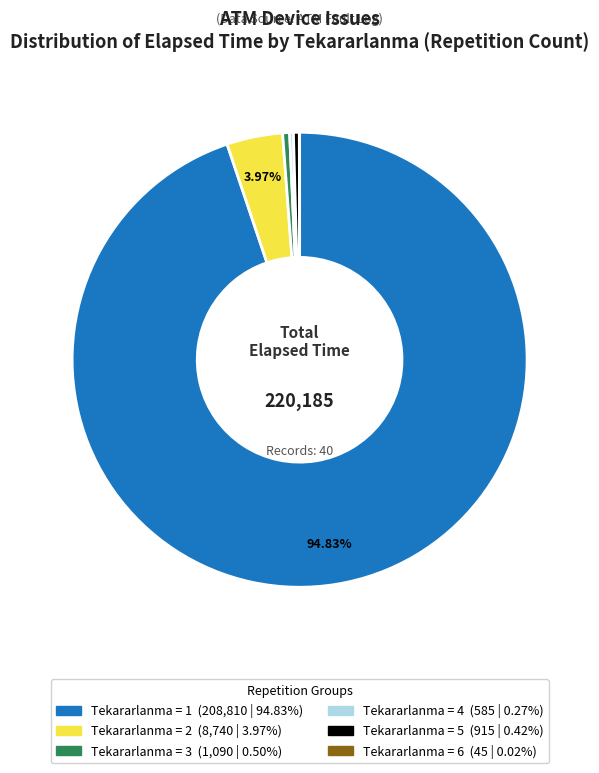

Is there a majority slice in this chart?

Yes